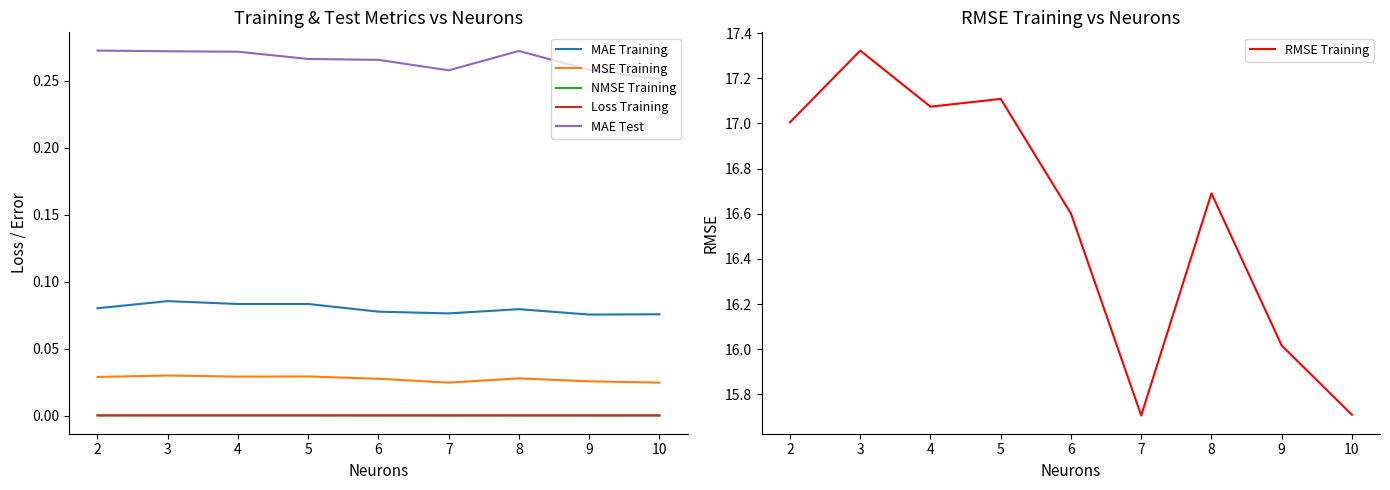

What is the highest value of the MAE Test series?

0.3